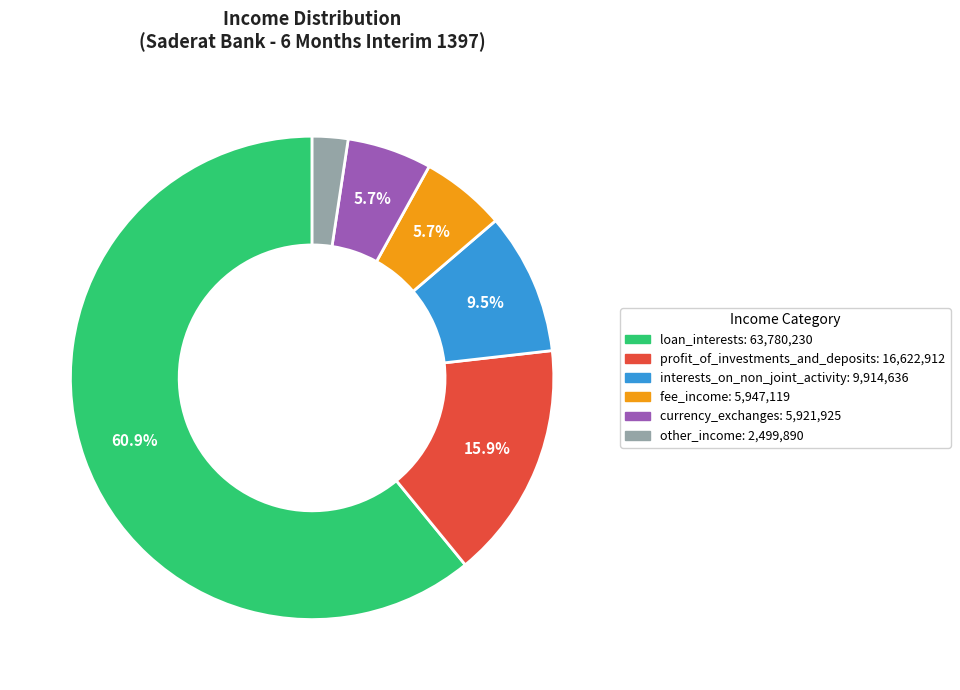

How many slices are in this pie chart?

6